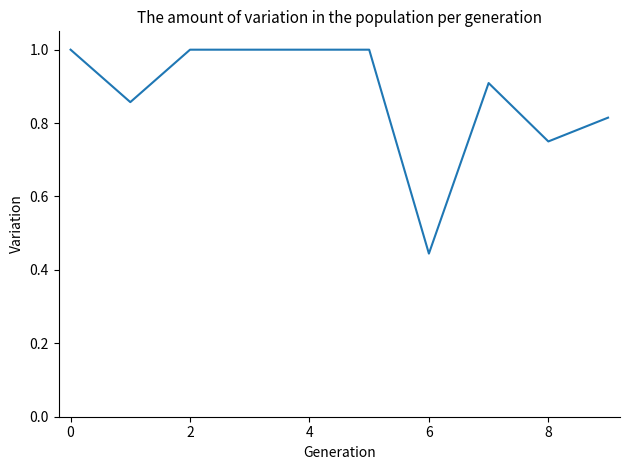

What is the difference between the maximum and minimum values?

0.6